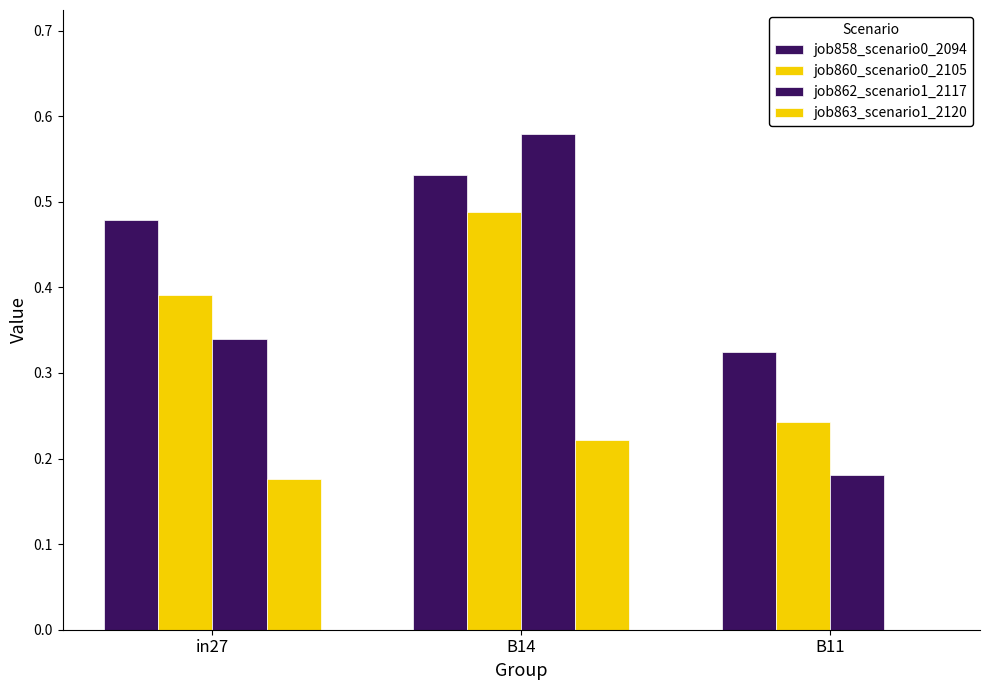

How many groups of bars are there?

3